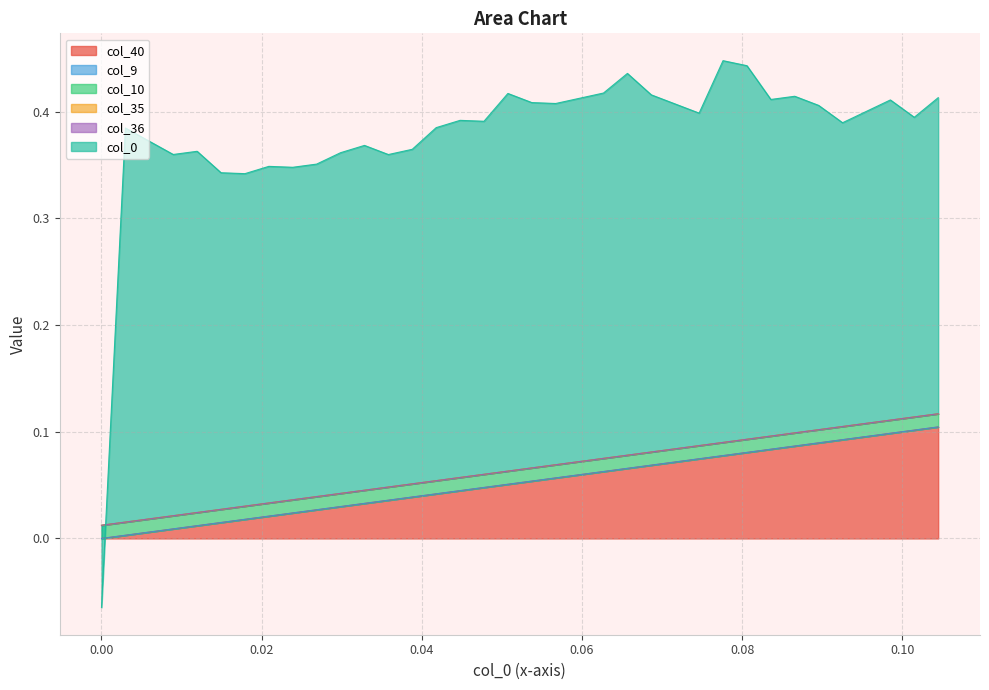

Is the value of col_35 at 23 greater than the value of col_40 at 10?

No